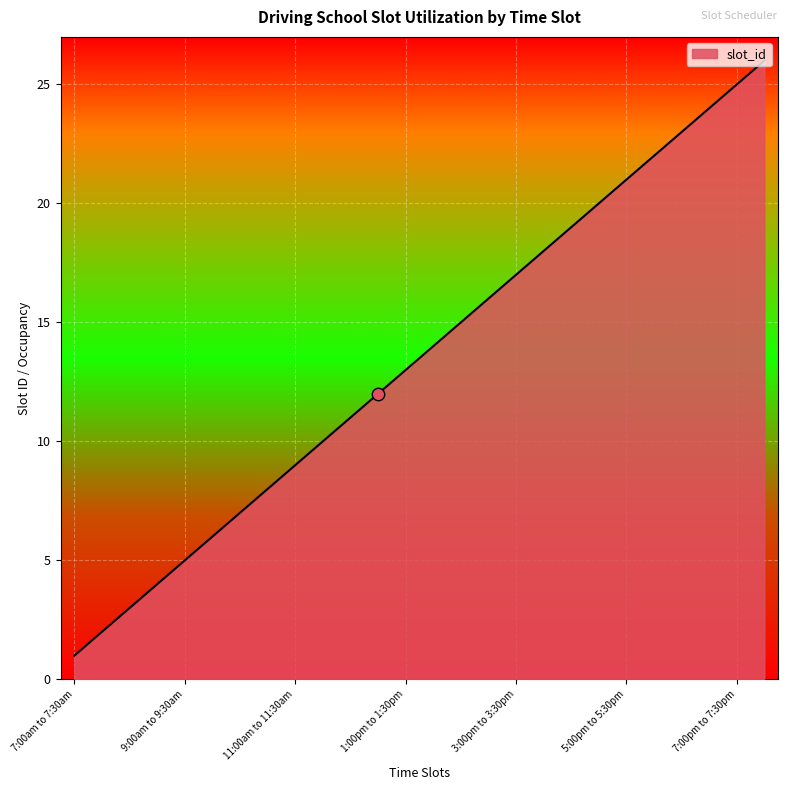

What is the difference between the maximum and minimum values?

25.0